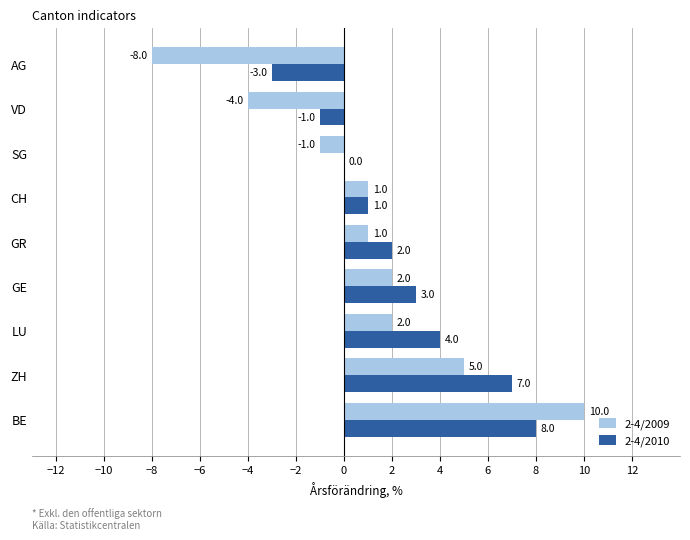

What is the sum of the 2-4/2010 values at ZH and GE?

10